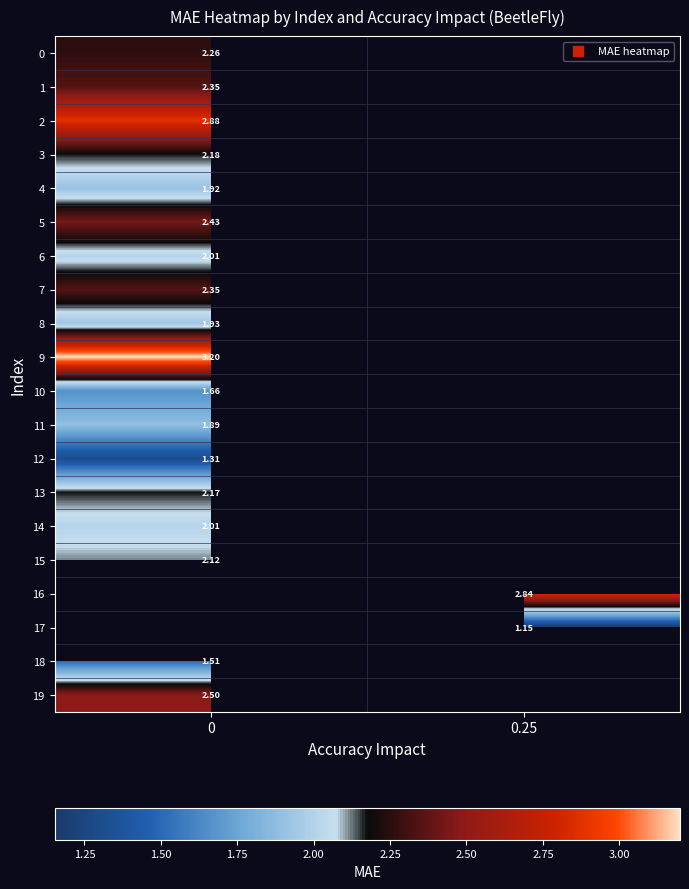

What is the minimum value for row_19?

2.5